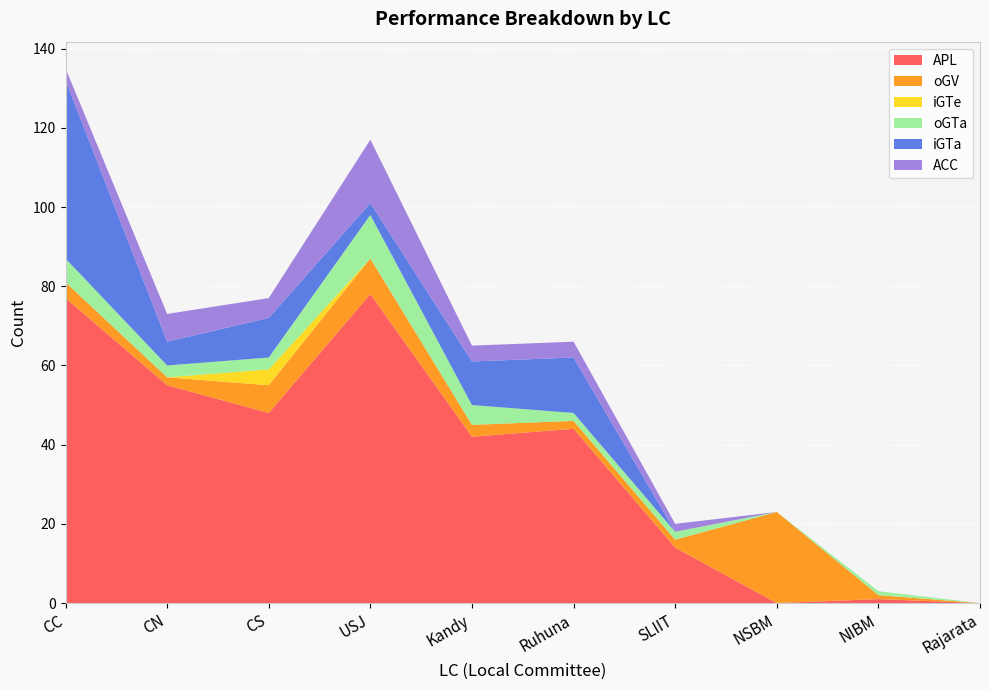

Reading left to right, what are all the values shown in this chart?

APL: 77	55	48	78	42	44	14	0	1	0
oGV: 4	2	7	9	3	2	2	23	1	0
iGTe: 0	0	4	0	0	0	0	0	0	0
oGTa: 6	3	3	11	5	2	2	0	1	0
iGTa: 45	6	10	3	11	14	0	0	0	0
ACC: 3	7	5	16	4	4	2	0	0	0